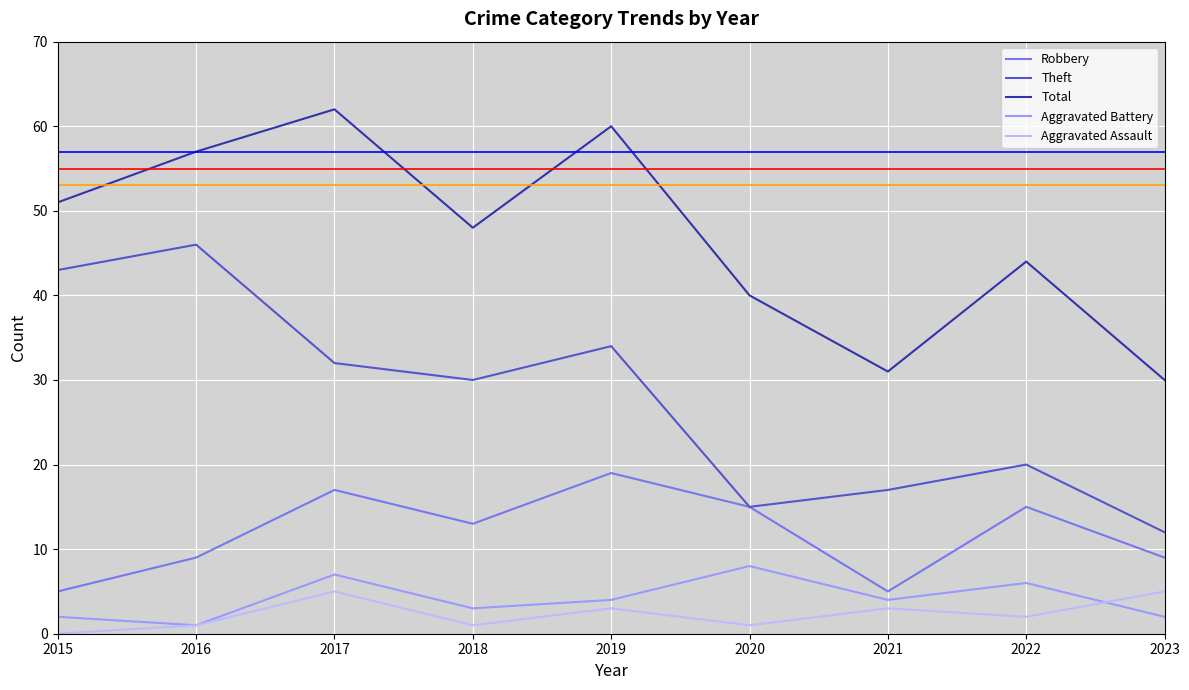

True or false: Aggravated Battery and Robbery intersect in this chart.

False